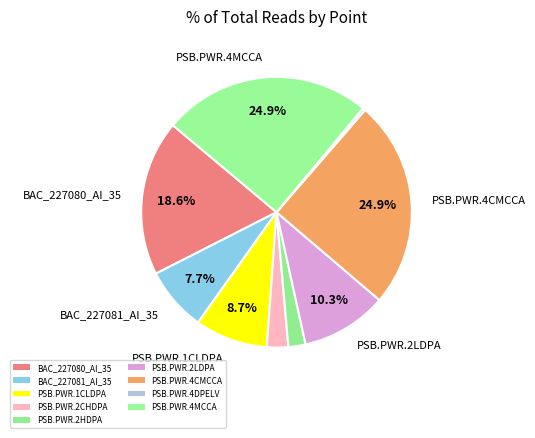

How many slices are in this pie chart?

9